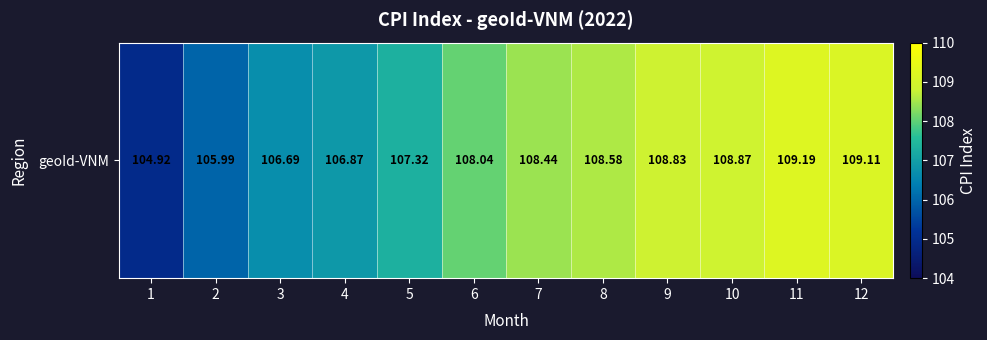

List the labels in order of value, smallest first.

1, 2, 3, 4, 5, 6, 7, 8, 9, 10, 12, 11